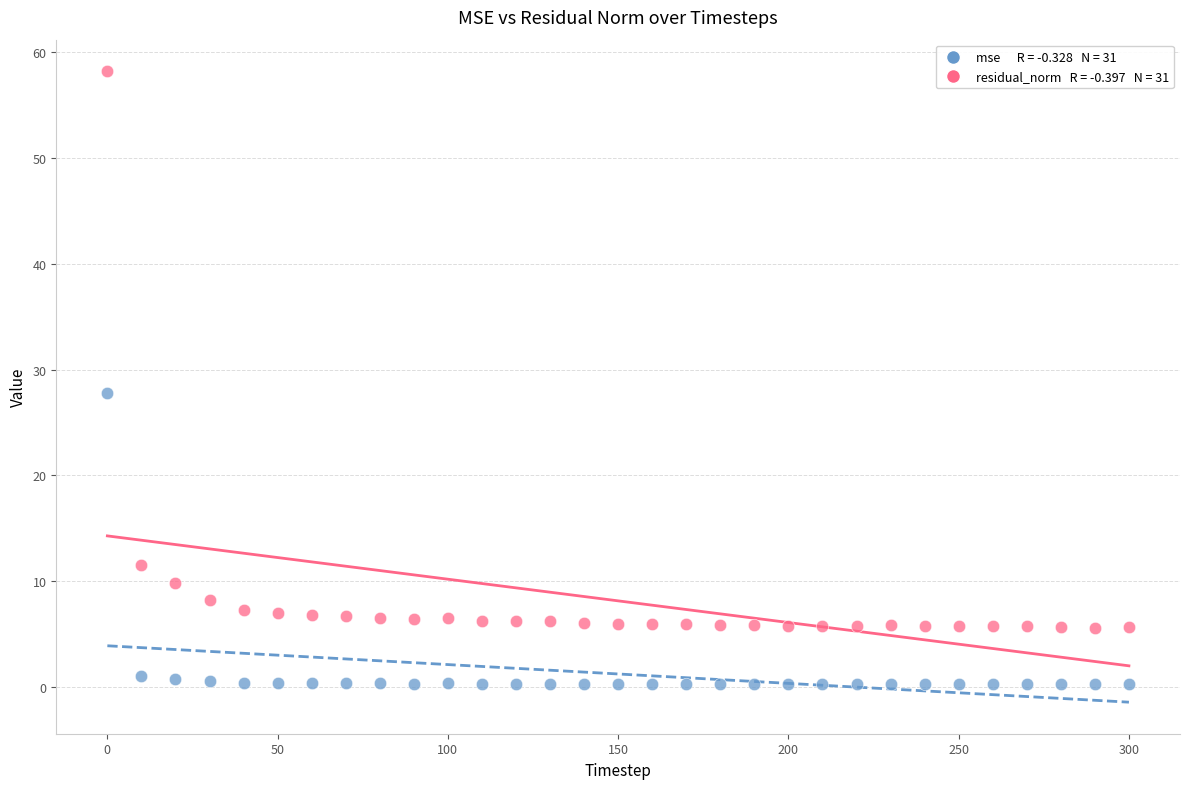

Across all series, what Y value is closest to 29?

27.8